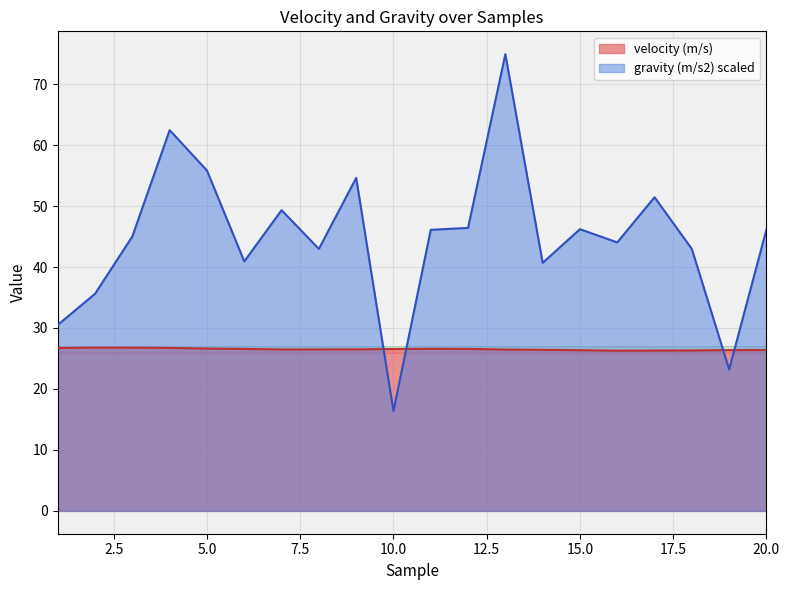

Rank the series at 14 from lowest to highest value.

velocity (m/s), gravity (m/s2)